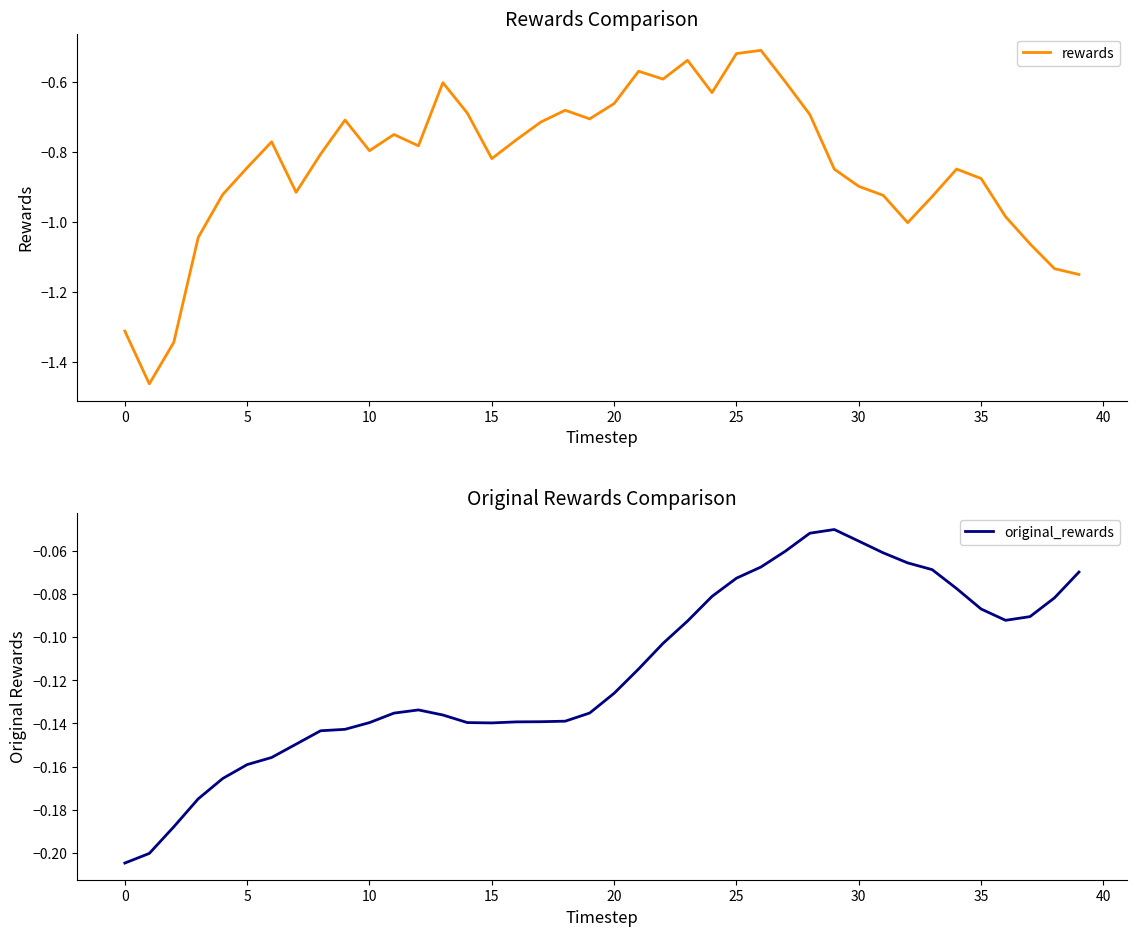

Is it true that rewards equals -0.9 at 30?

True